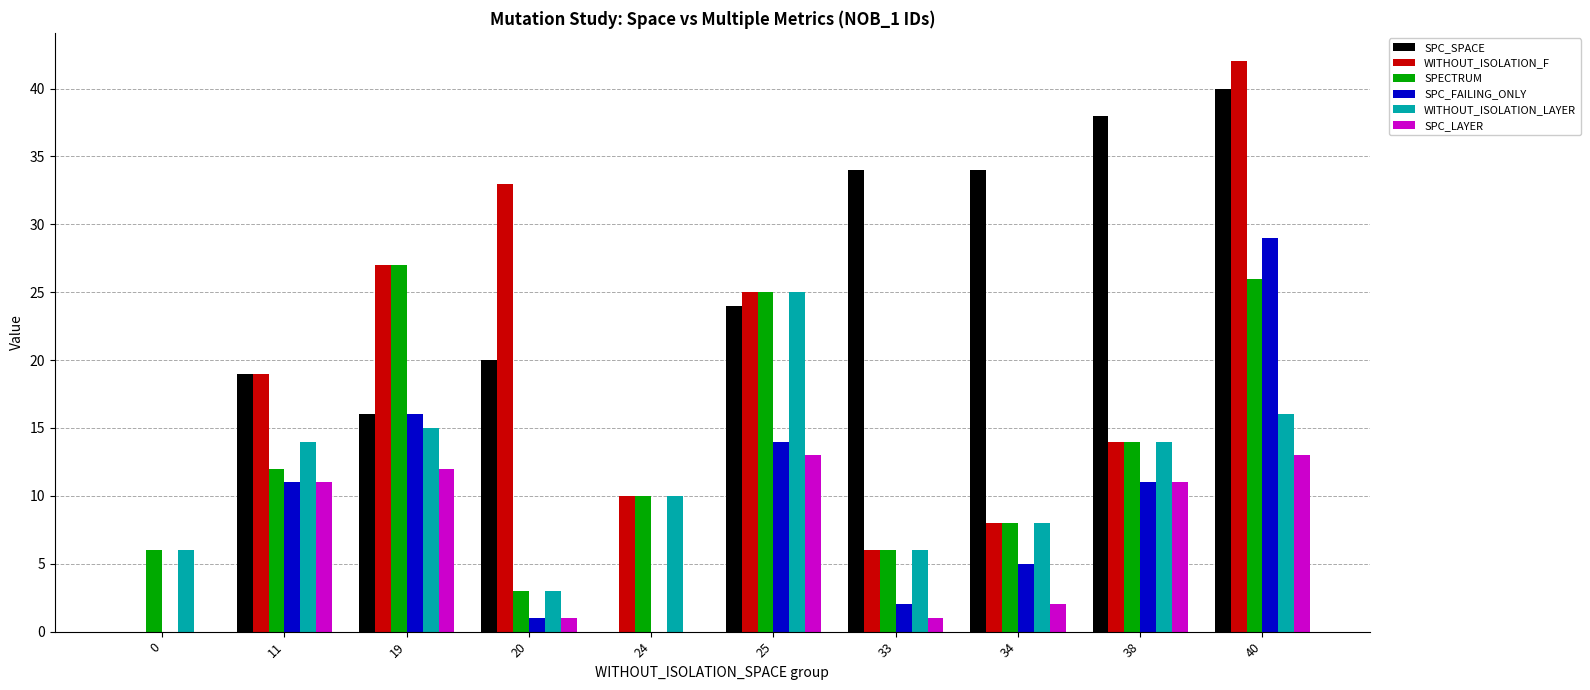

What is the approximate value of SPC_FAILING_ONLY at 11, to the nearest 5?

10